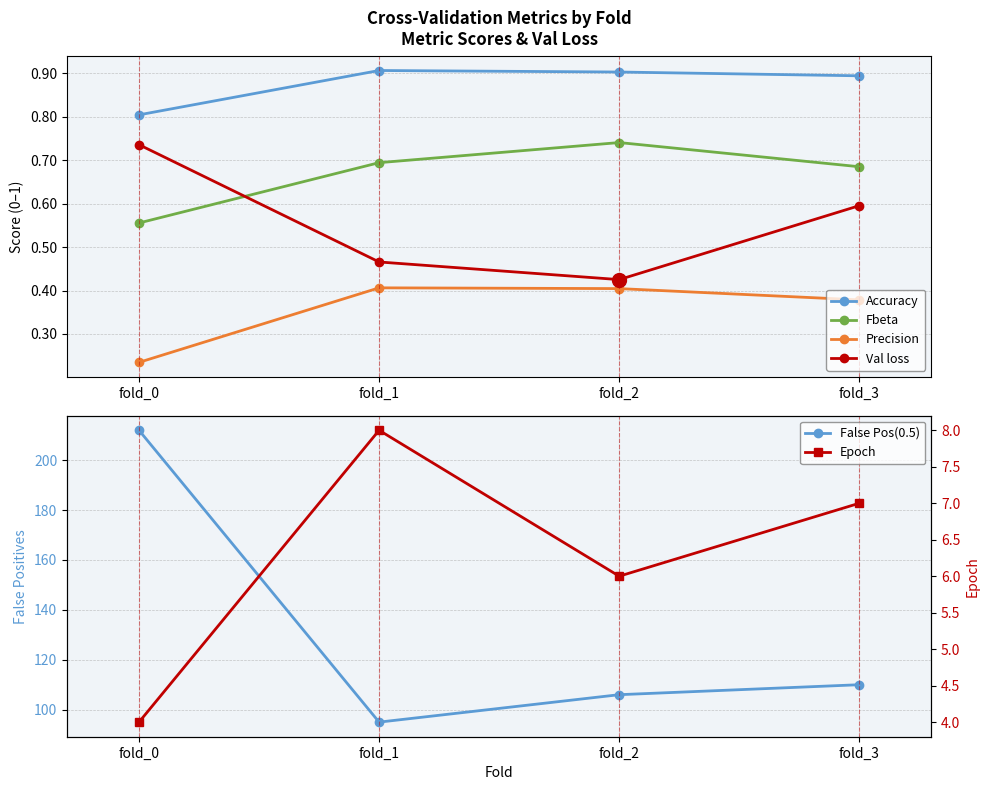

Reading left to right, extract all data points from this chart.

Accuracy: fold_0=0.8	fold_1=0.9	fold_2=0.9	fold_3=0.9
Fbeta: fold_0=0.6	fold_1=0.7	fold_2=0.7	fold_3=0.7
Precision: fold_0=0.2	fold_1=0.4	fold_2=0.4	fold_3=0.4
Val loss: fold_0=0.7	fold_1=0.5	fold_2=0.4	fold_3=0.6
False Pos(0.5): fold_0=212.0	fold_1=95.0	fold_2=106.0	fold_3=110.0
Epoch: fold_0=4.0	fold_1=8.0	fold_2=6.0	fold_3=7.0